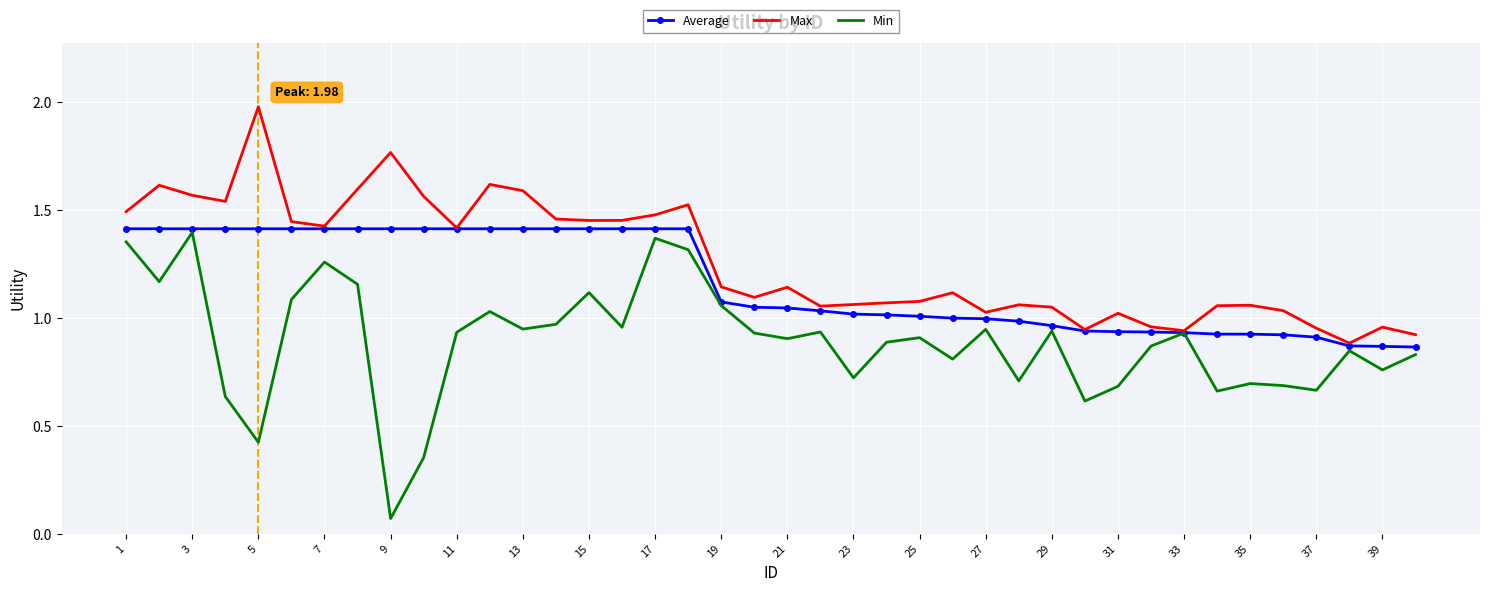

Which series has the largest total across all categories?

Max